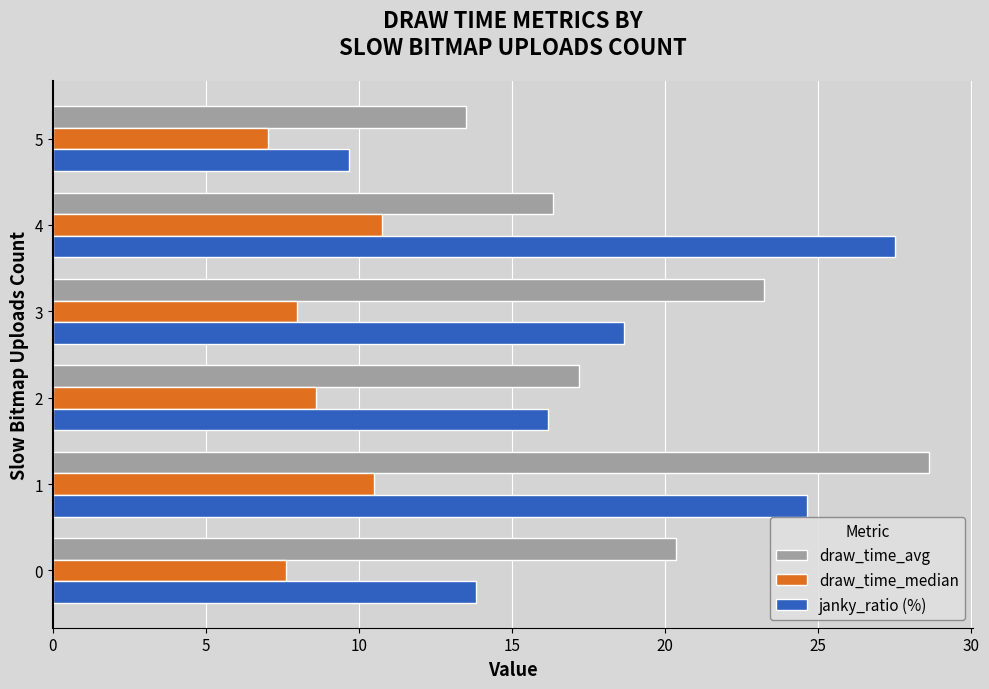

What is the difference between the maximum and minimum values in the draw_time_median series?

3.7